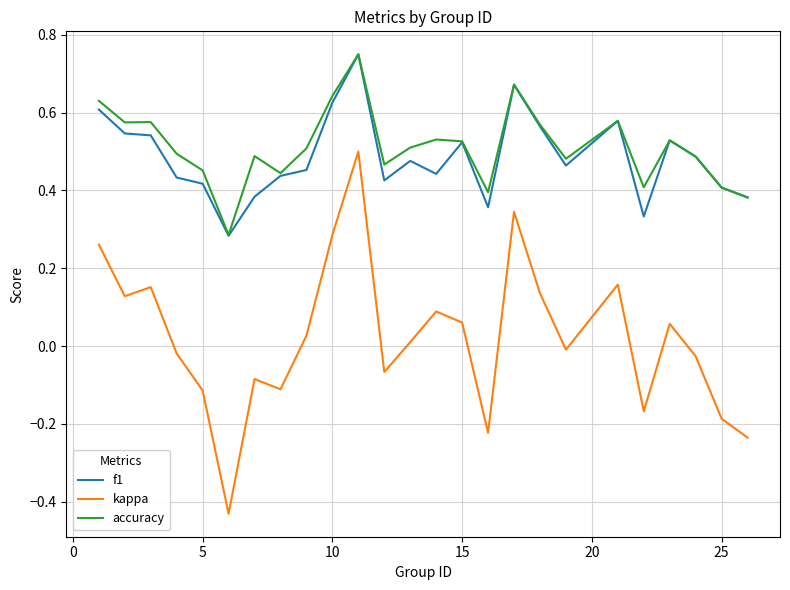

True or false: kappa and accuracy cross at least once.

False